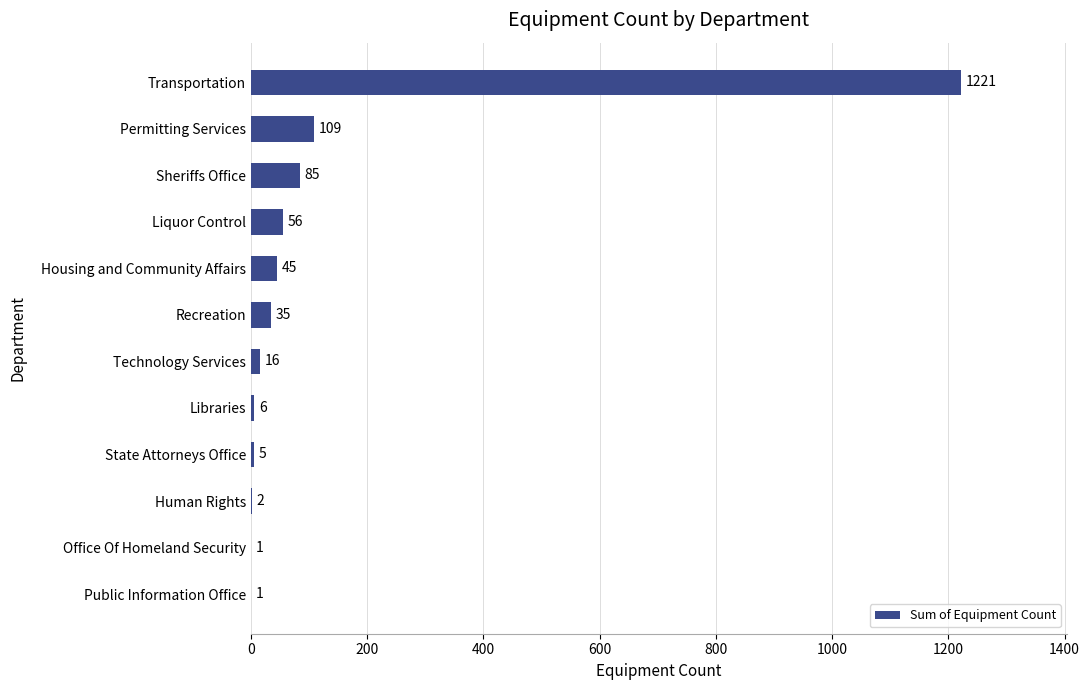

Read the value at Transportation, to the nearest 100.

1200